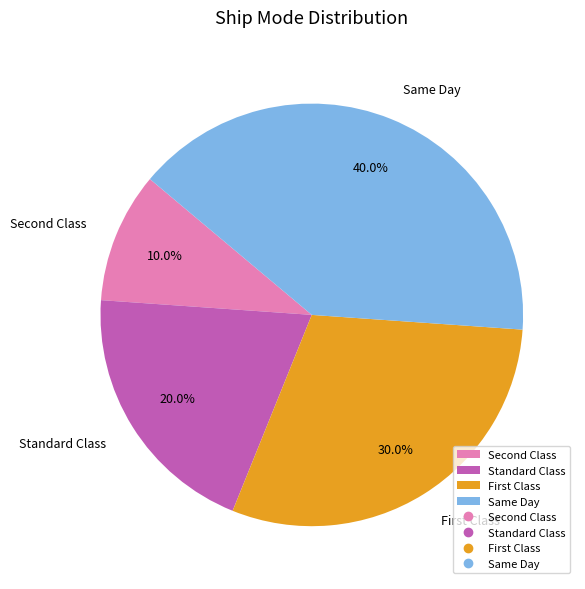

Is Standard Class the majority of the pie?

No